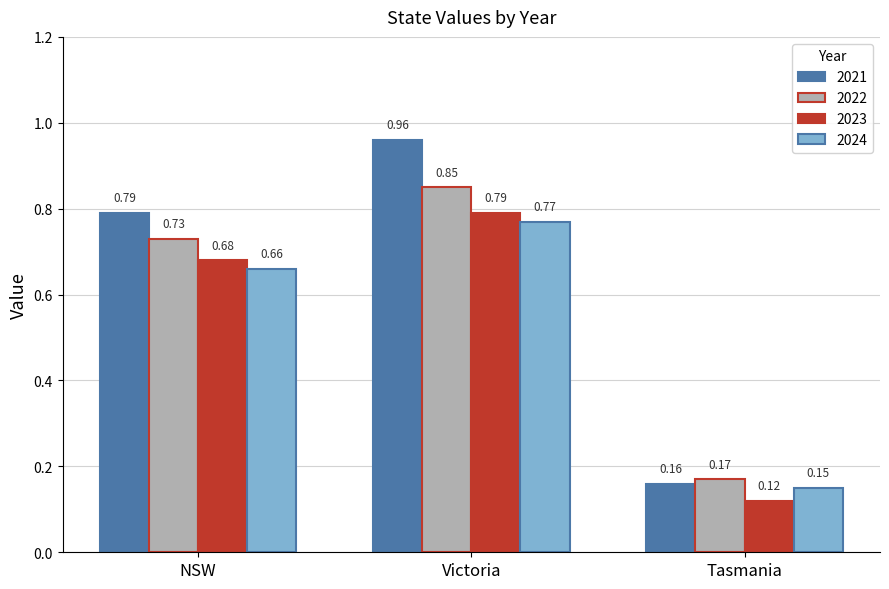

Are the bars grouped side by side (vs. stacked)?

Yes